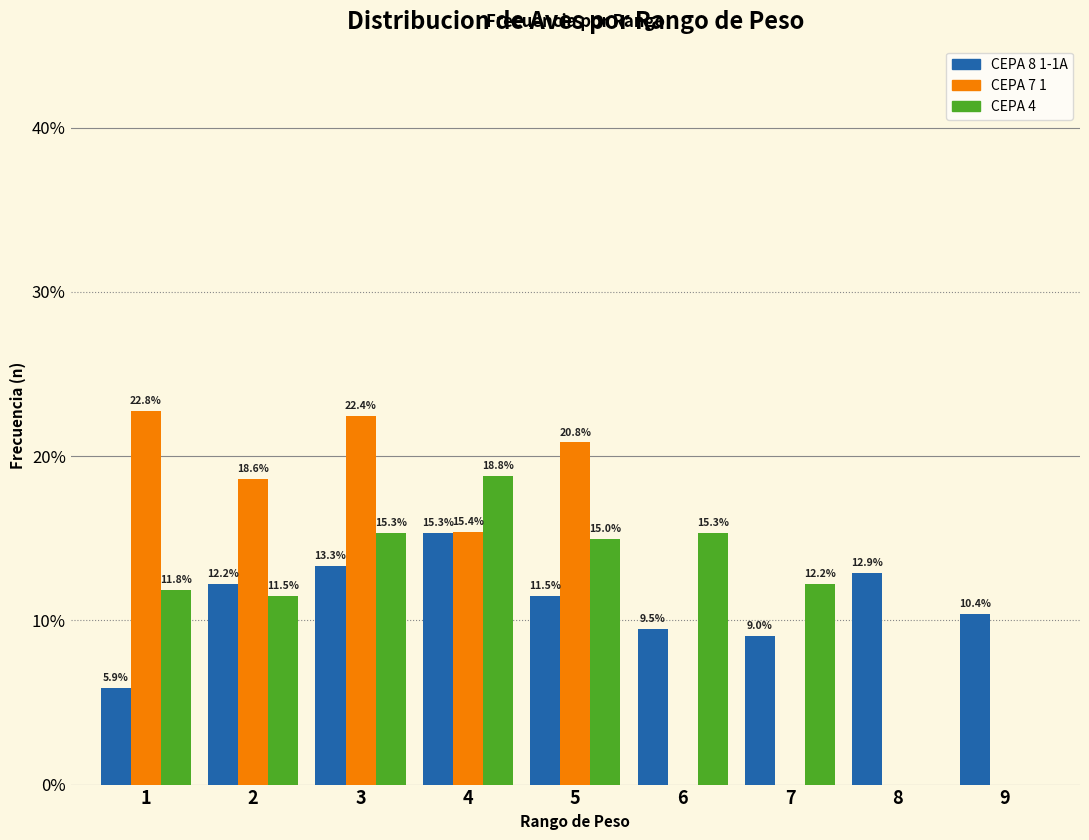

Reading left to right, what are all the values shown in this chart?

CEPA 8 1-1A: 1=5.9	2=12.2	3=13.3	4=15.3	5=11.5	6=9.5	7=9.0	8=12.9	9=10.4
CEPA 7 1: 1=22.8	2=18.6	3=22.4	4=15.4	5=20.8	6=0.0	7=0.0	8=0.0	9=0.0
CEPA 4: 1=11.8	2=11.5	3=15.3	4=18.8	5=15.0	6=15.3	7=12.2	8=0.0	9=0.0